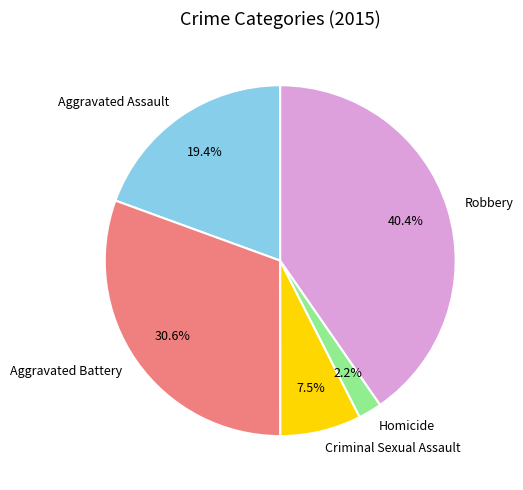

What percentage is the Aggravated Battery slice, to the nearest percent?

31%